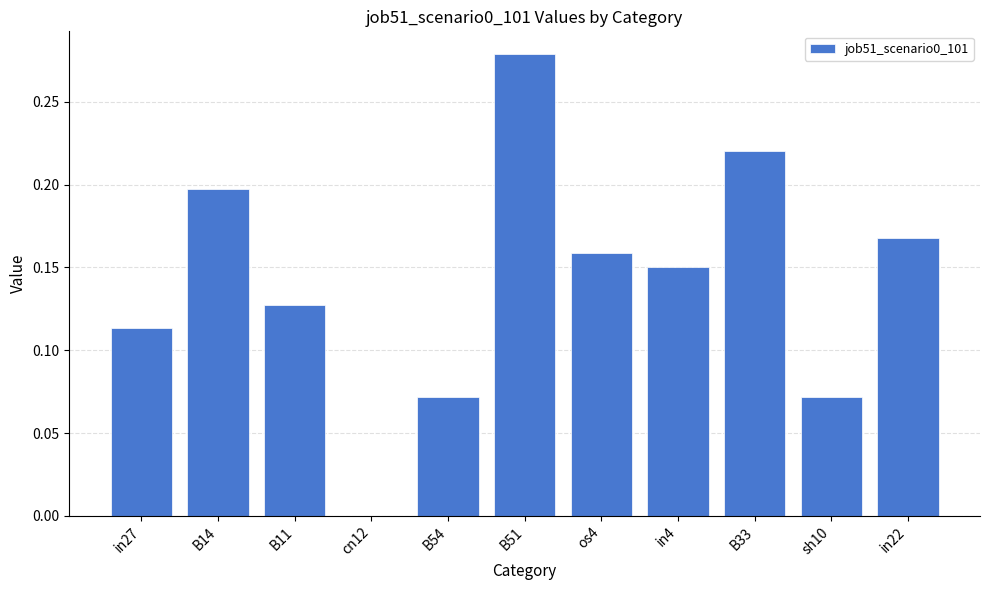

At which category does the chart reach its peak across all series?

B51